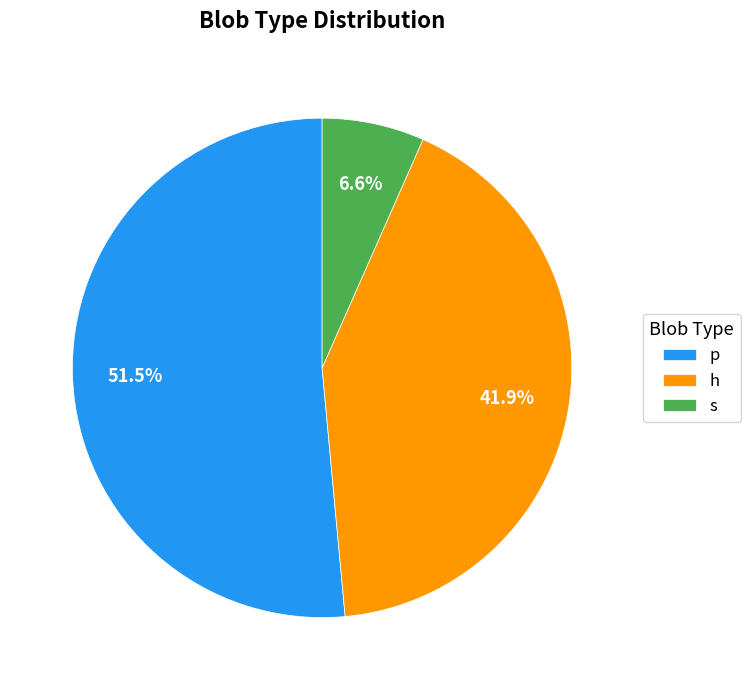

To the nearest percent, what is the difference between the largest and smallest slice percentages?

45%